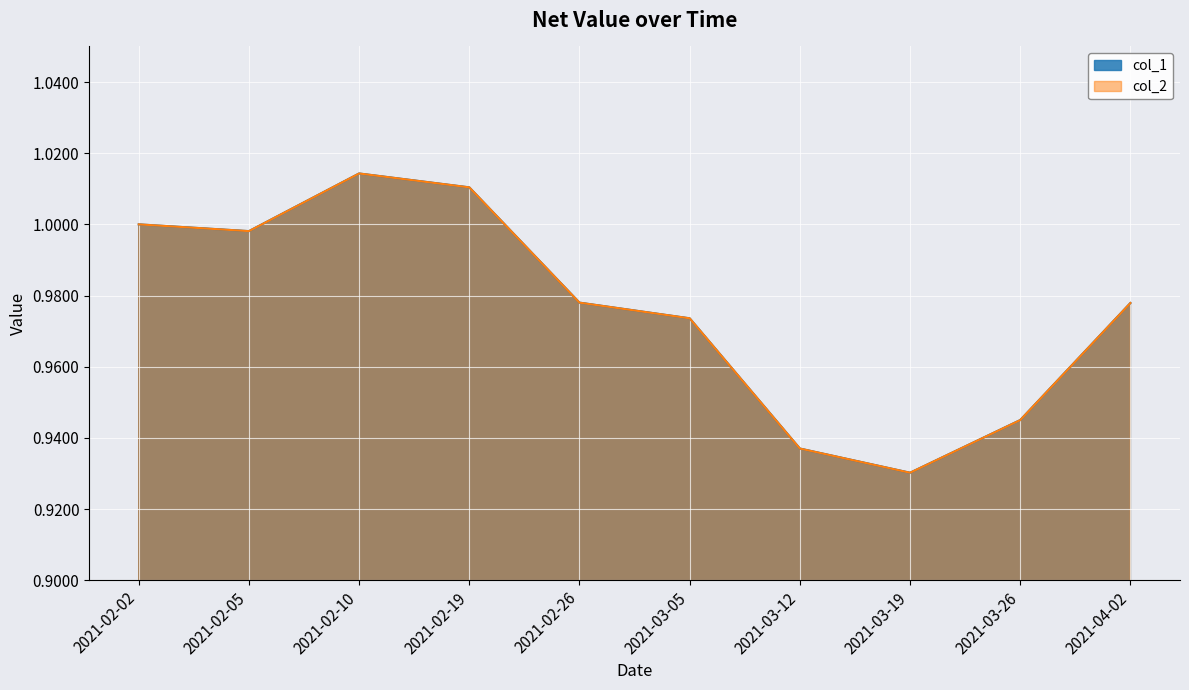

Reading left to right, transcribe all the data shown in this chart.

col_1: 1.0	1.0	1.0	1.0	1.0	1.0	0.9	0.9	0.9	1.0
col_2: 1.0	1.0	1.0	1.0	1.0	1.0	0.9	0.9	0.9	1.0